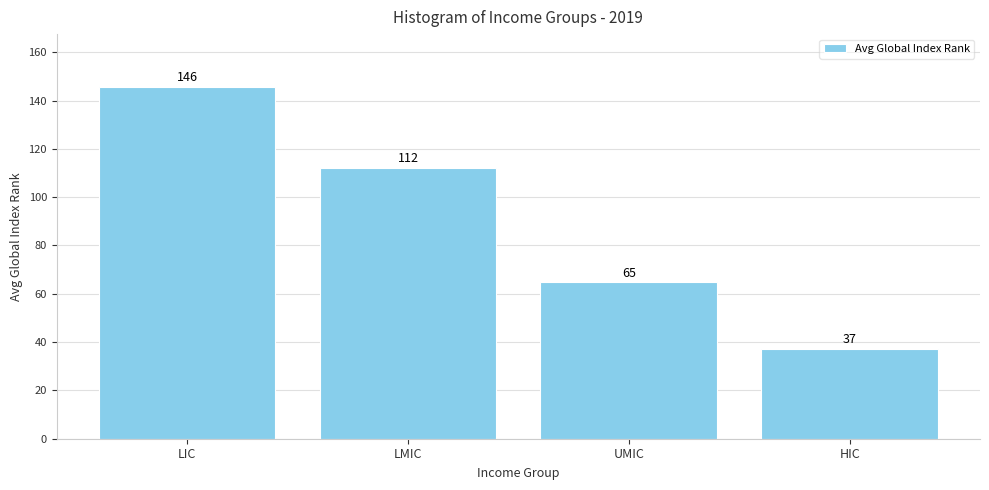

What is the sum of all values?

360.0